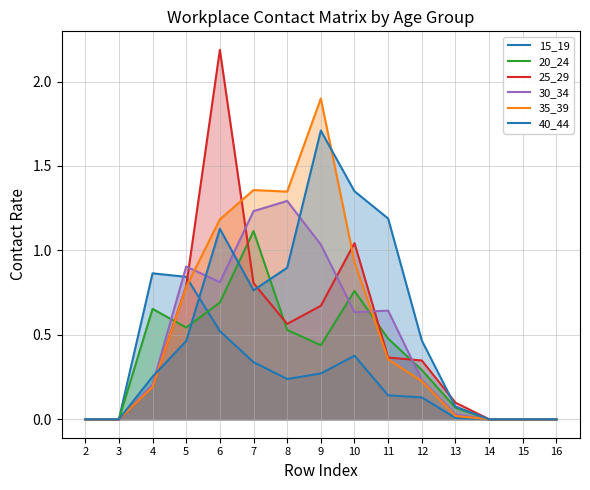

What value does the 15_19 series have at 11?

0.1